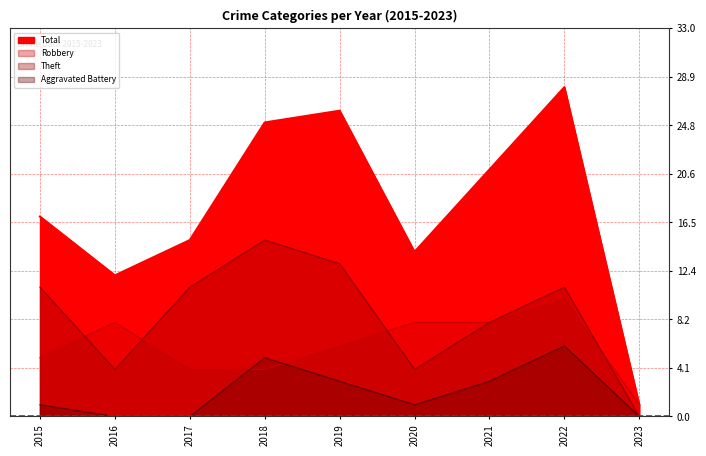

What is the approximate value of Robbery at 2022?

10